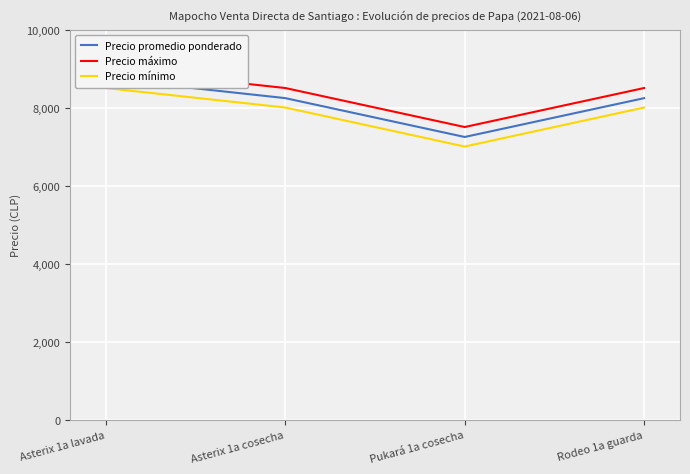

True or false: Precio máximo and Precio mínimo intersect in this chart.

False